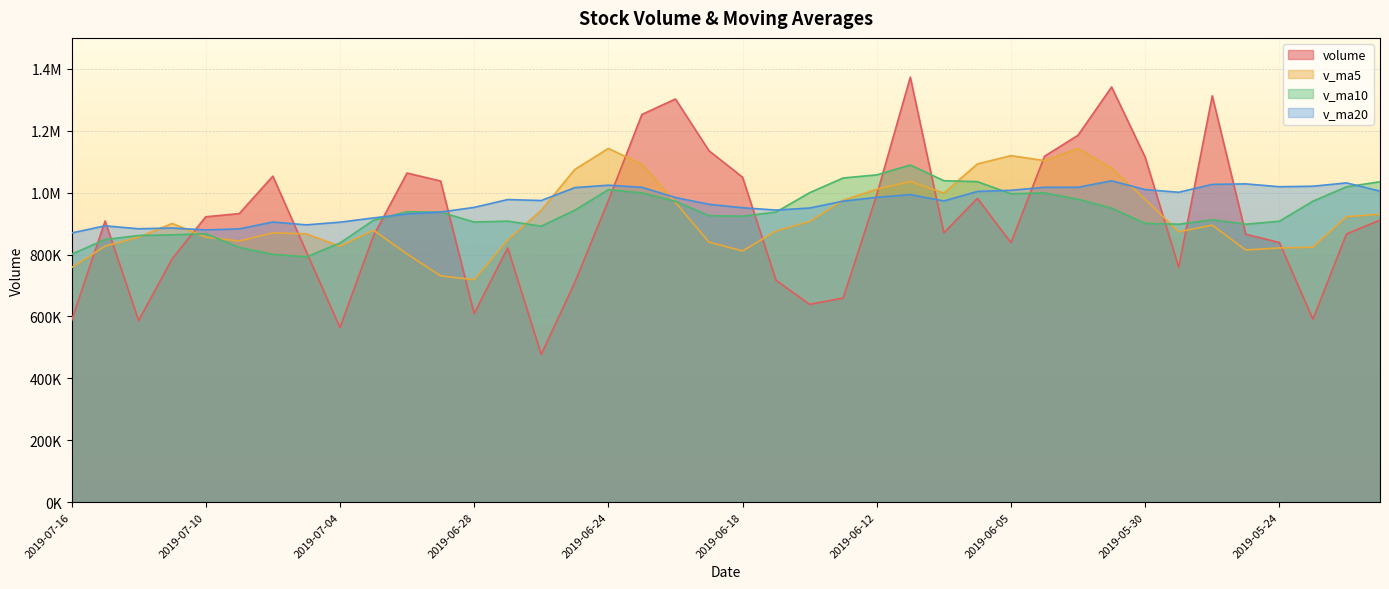

What is the value of the v_ma5 point at the 30th from the left?

1103471.8